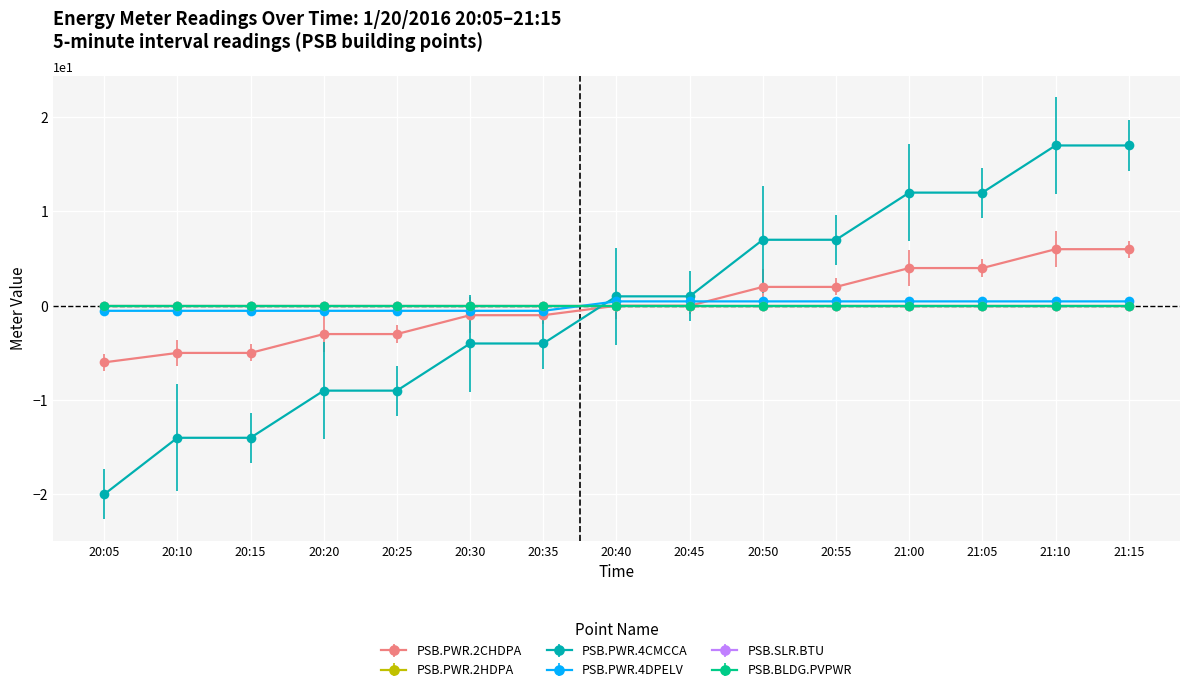

At which label does PSB.PWR.4CMCCA reach its peak?

21:10